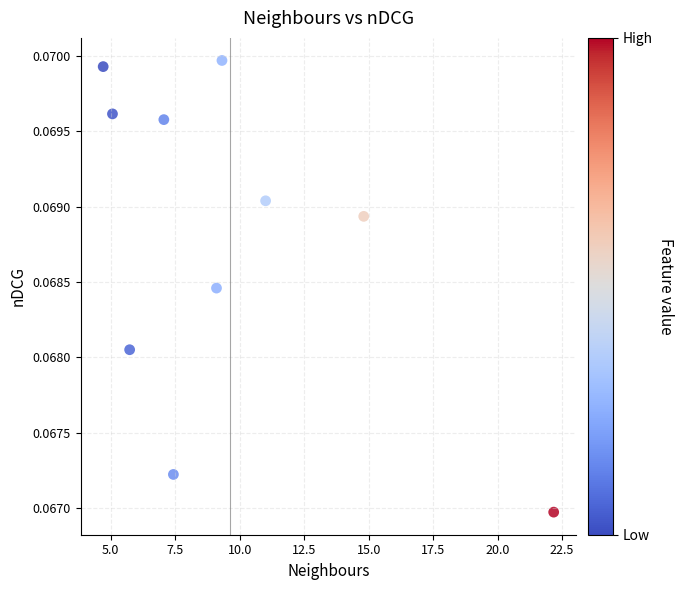

What is the average X value?

9.6